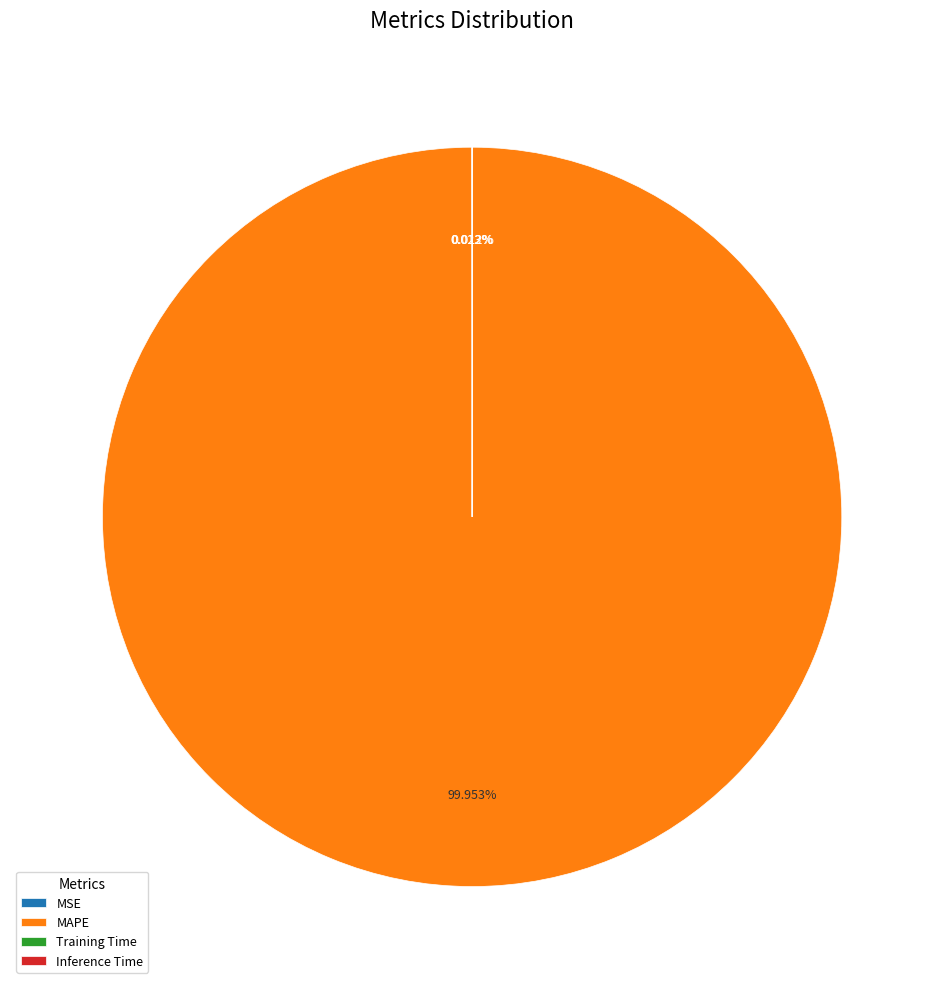

What percentage is the MAPE slice, to the nearest percent?

100%